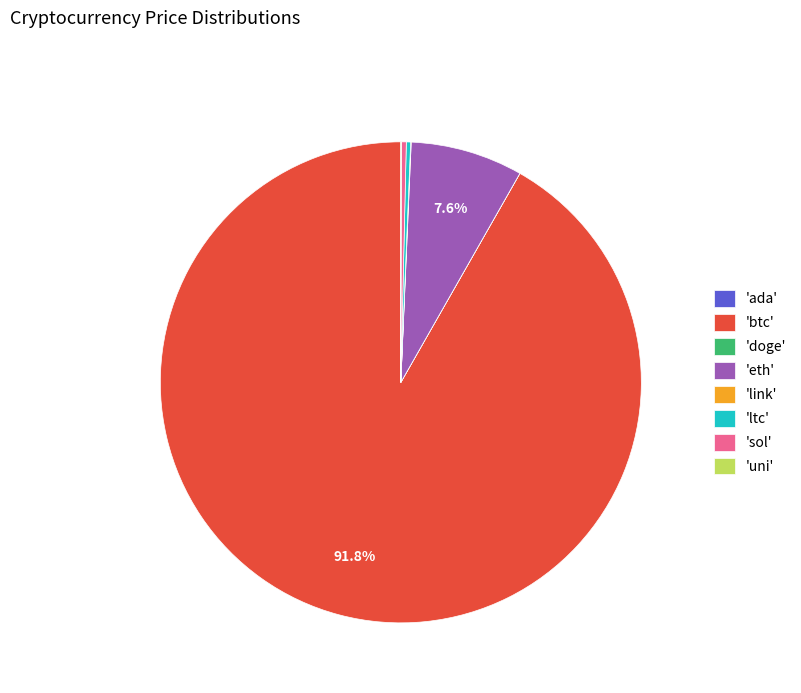

Which slice is the largest?

'btc'